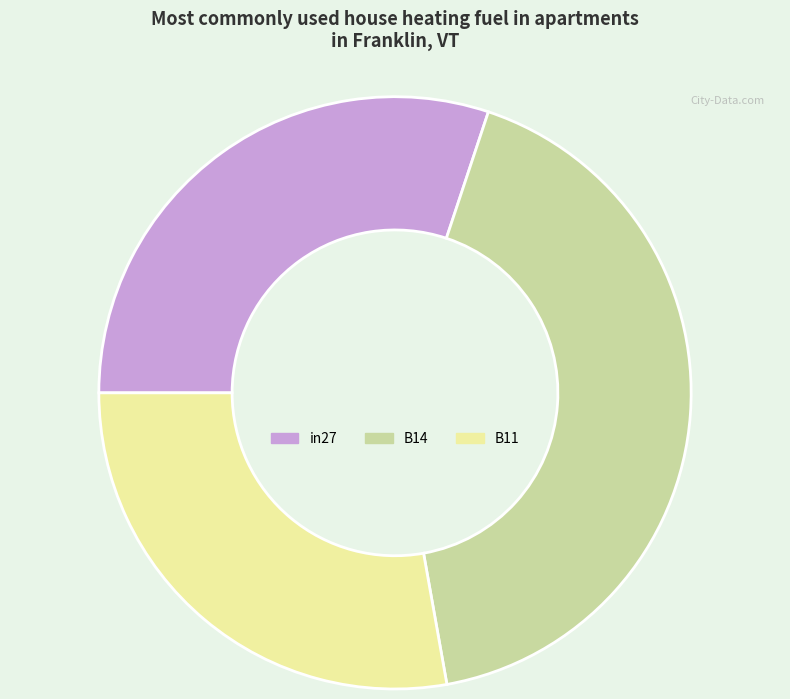

Which category has the biggest portion of the pie?

B14